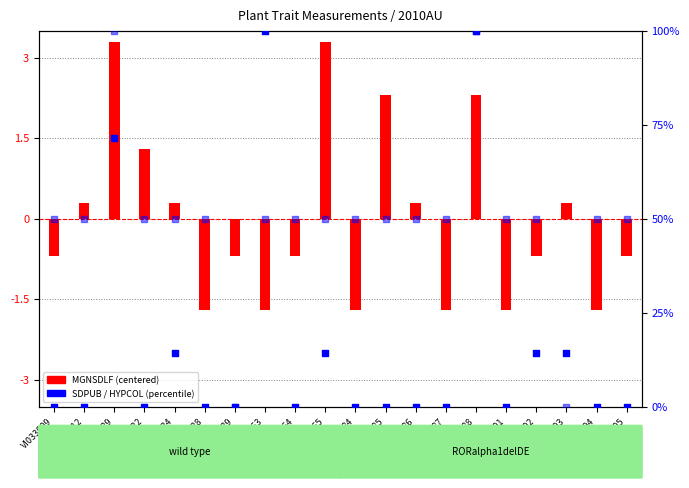

Which series contains the lowest Y value?

MGNSDLF